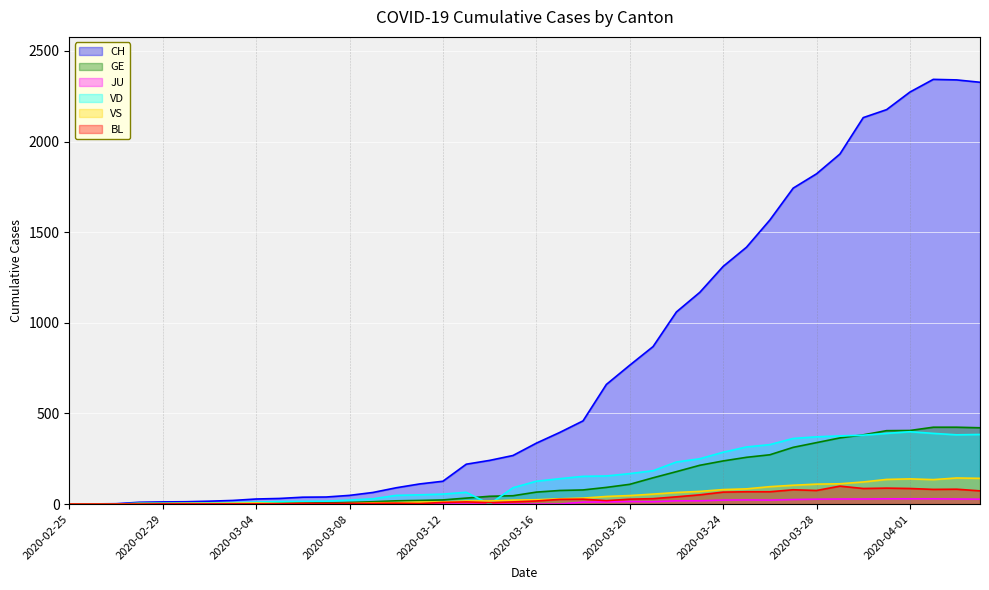

What is the sum of all BL values?

1259